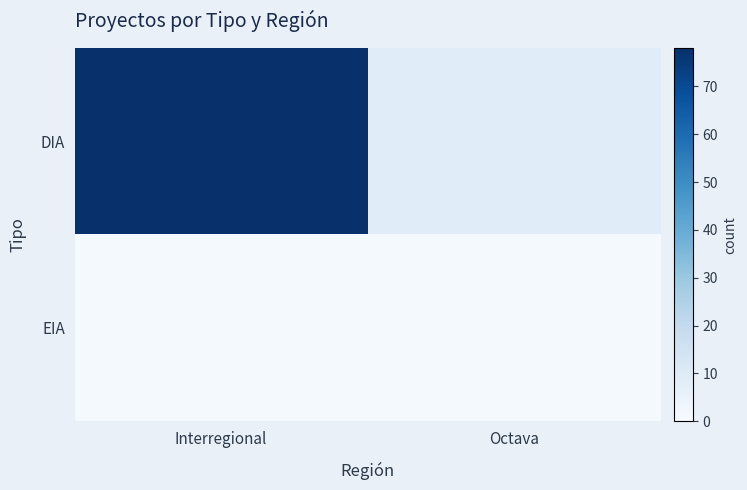

Reading left to right, extract all data points from this chart.

DIA: Interregional=78	Octava=9
EIA: Interregional=1	Octava=1